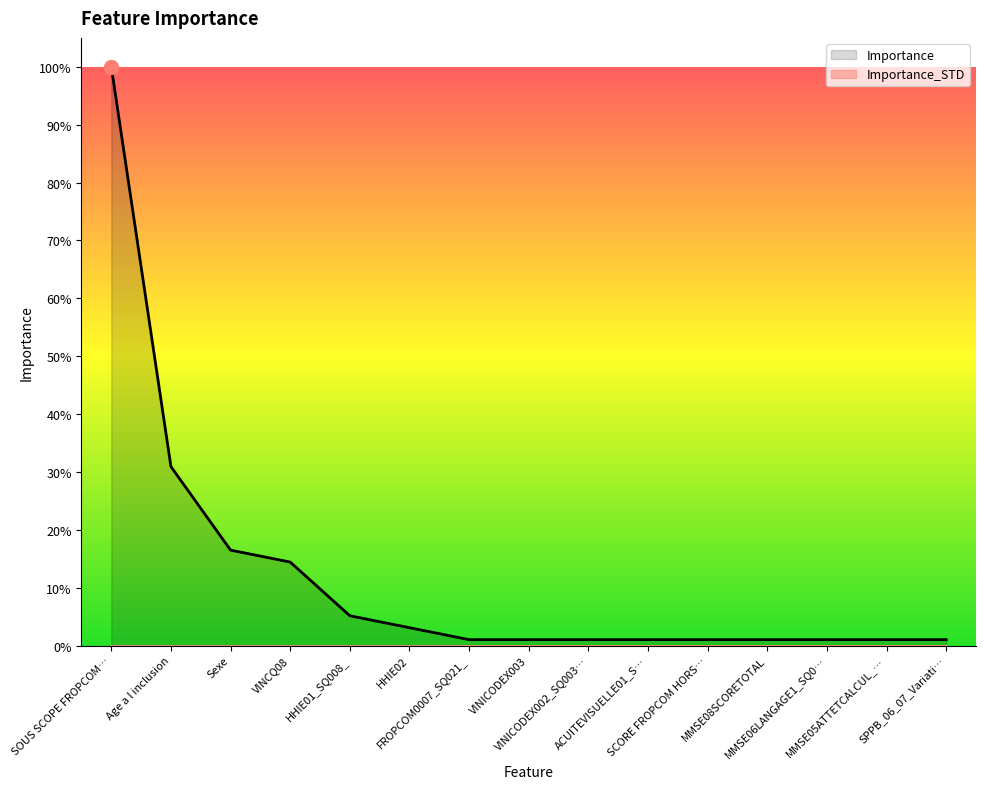

What is the total value across all series at VINCQ08?

14.4